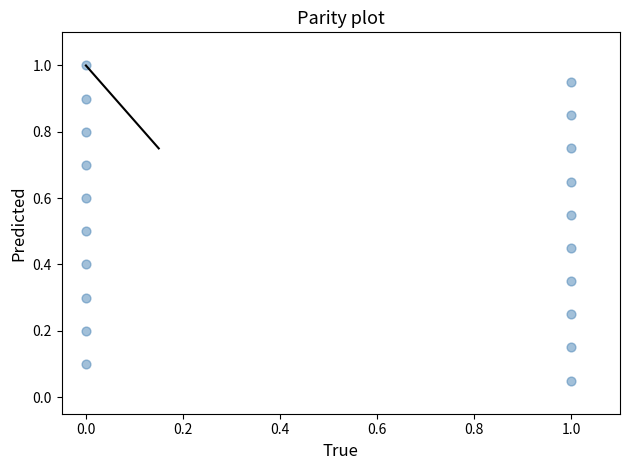

What is the range of X values (max minus min)?

1.0